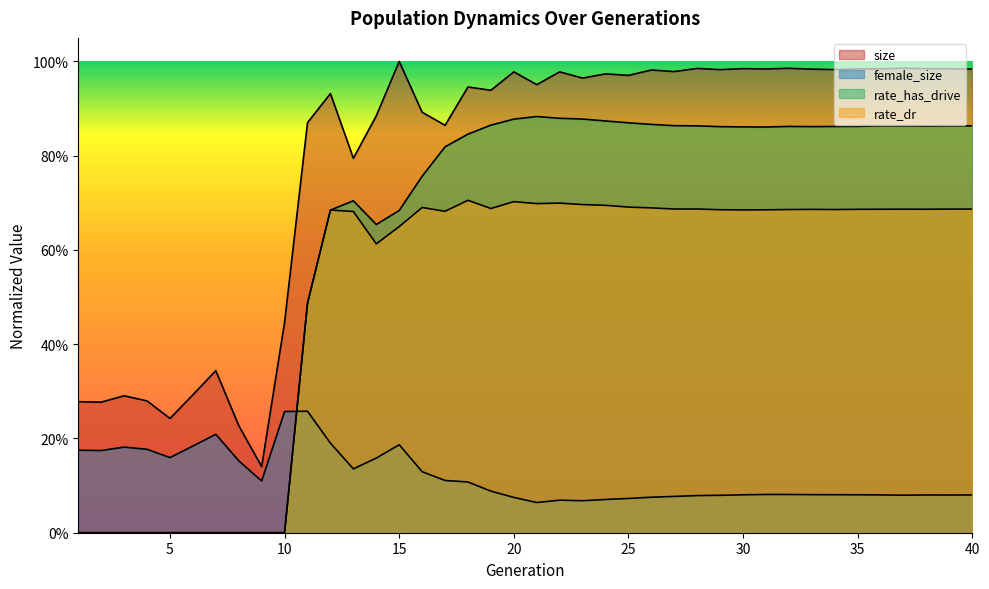

The rate_has_drive series shows 1.3 at 29. True or false?

False